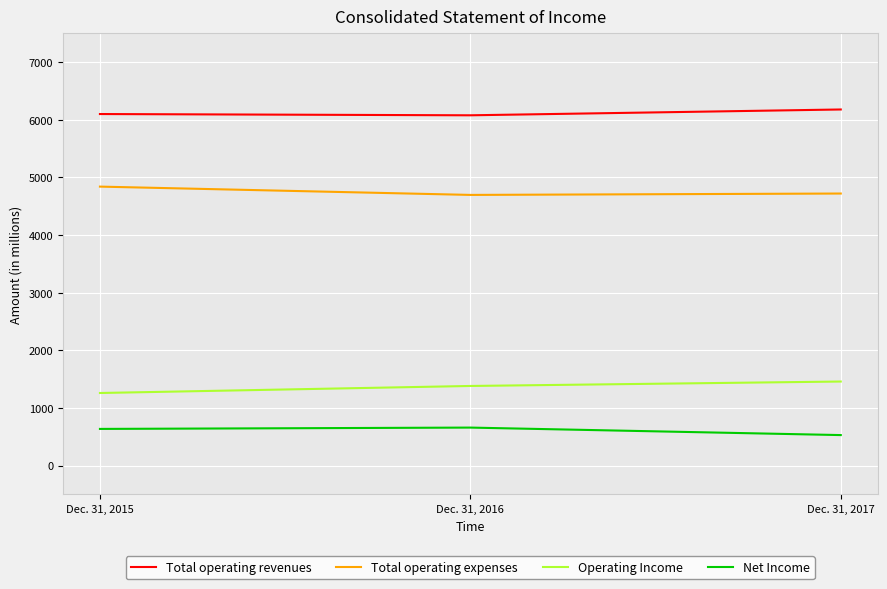

What is the difference between the maximum and minimum values in the Total operating revenues series?

101